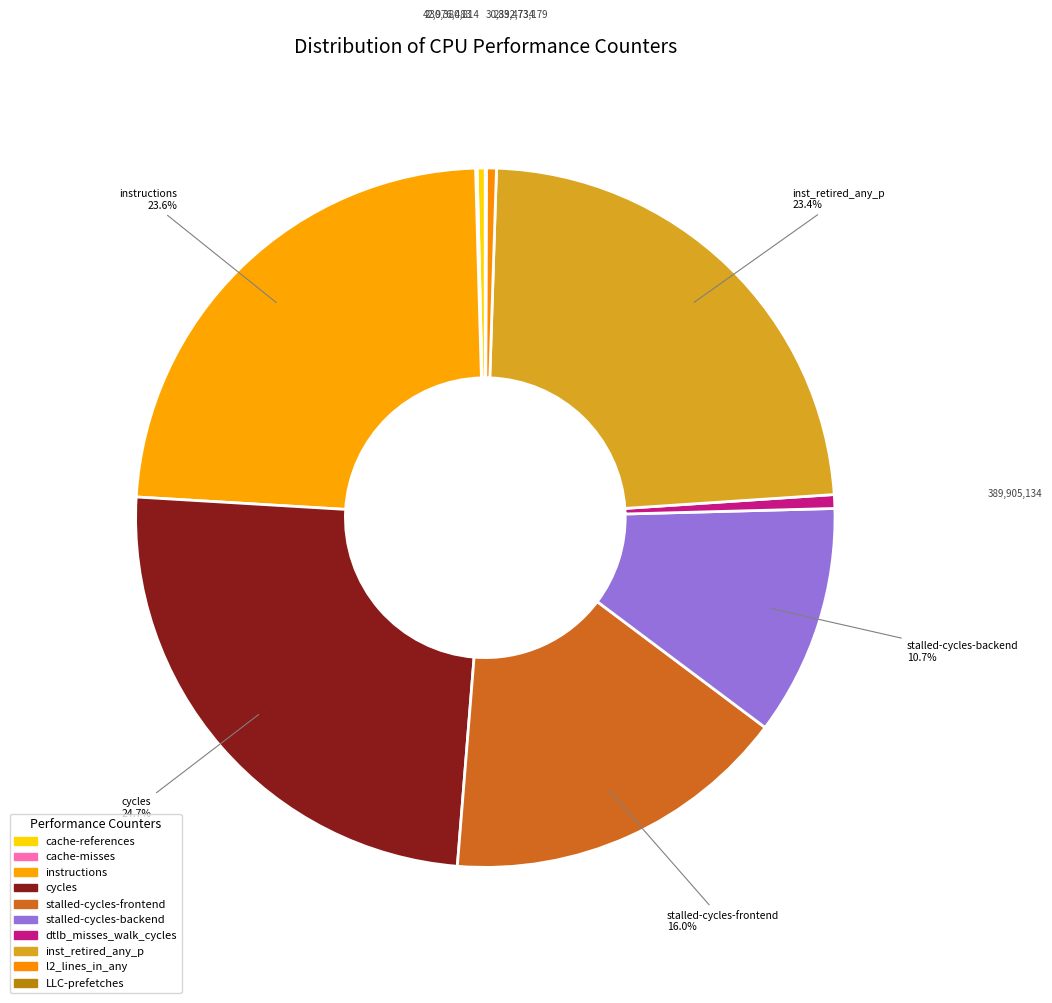

To the nearest percent, what percentage of the pie is dtlb_misses_walk_cycles?

1%